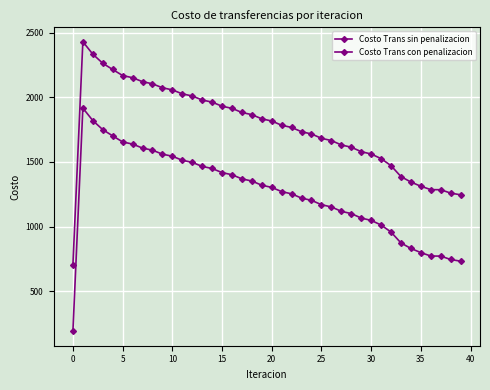

Is this an area chart (filled region under the line)?

No